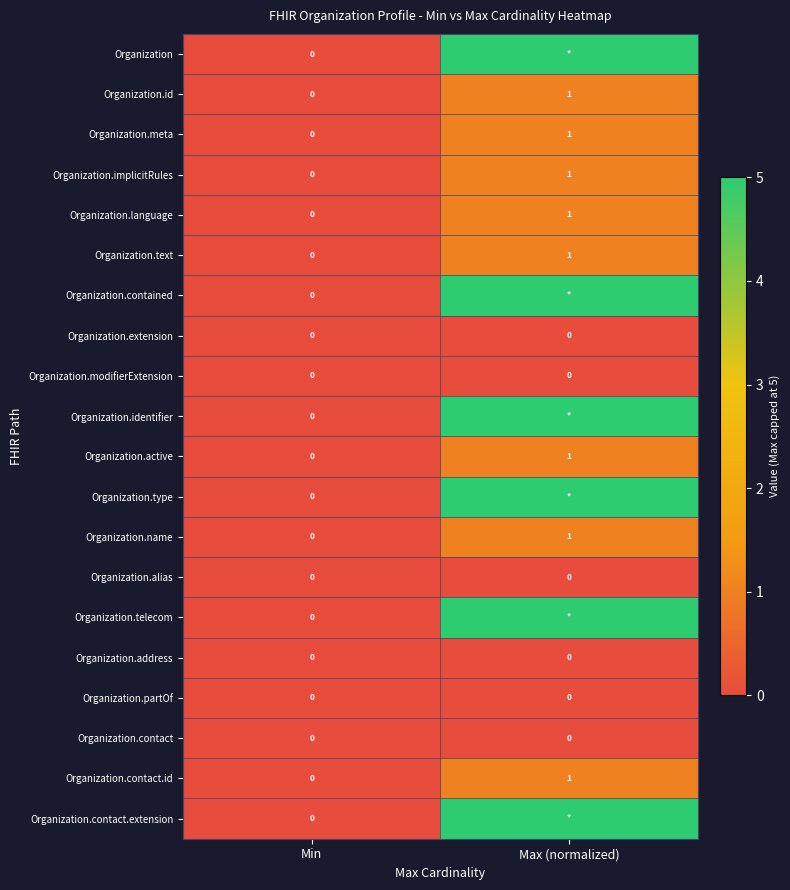

At which category is the sum across all series the highest?

Max (normalized)